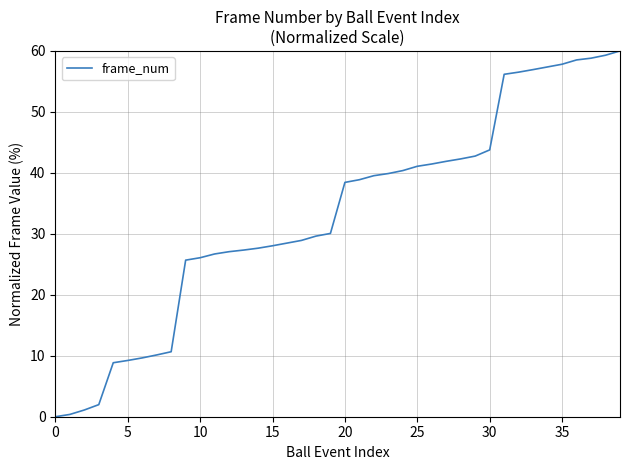

What is the maximum value shown in the chart?

60.0